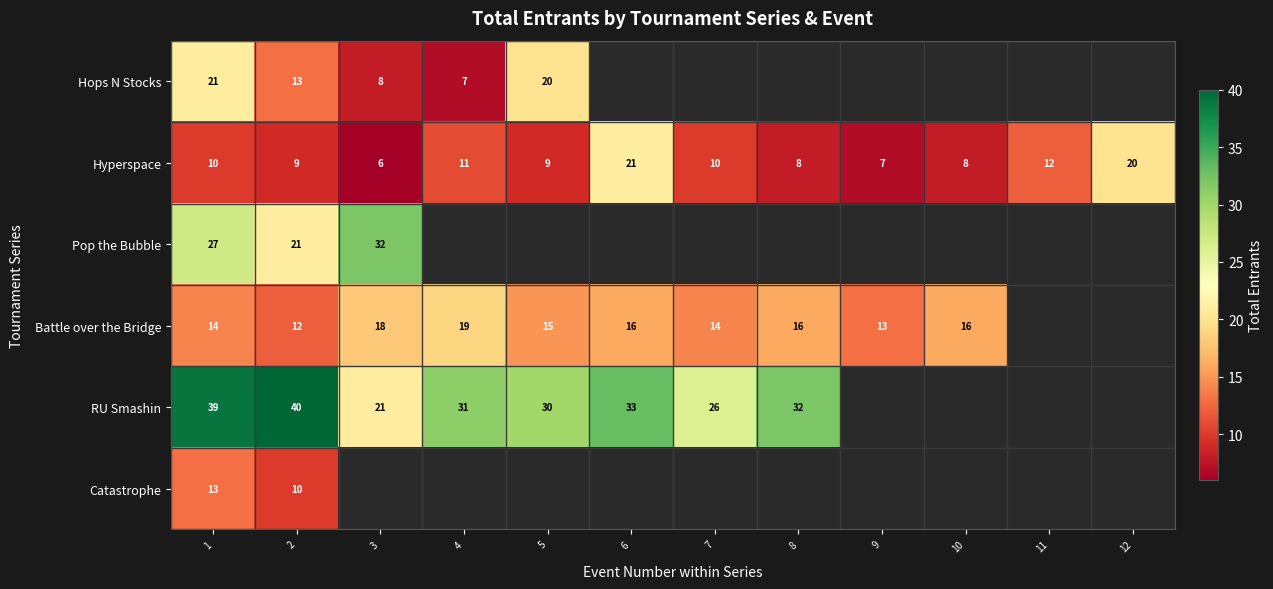

Is it true that Battle over the Bridge equals 8 at 7?

False